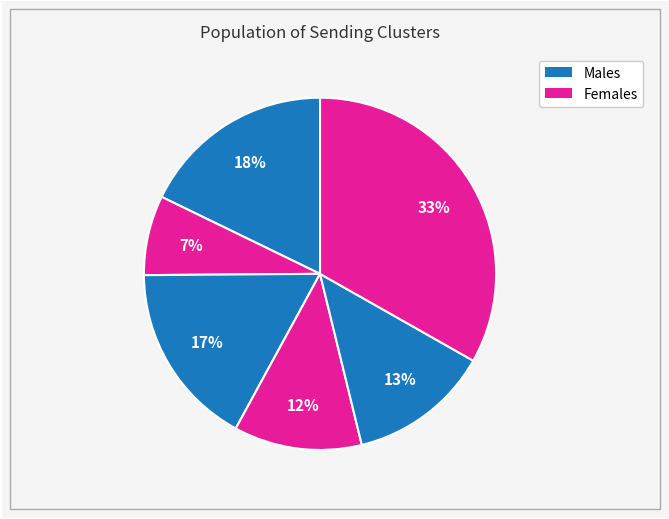

Count the number of slices in the pie.

6